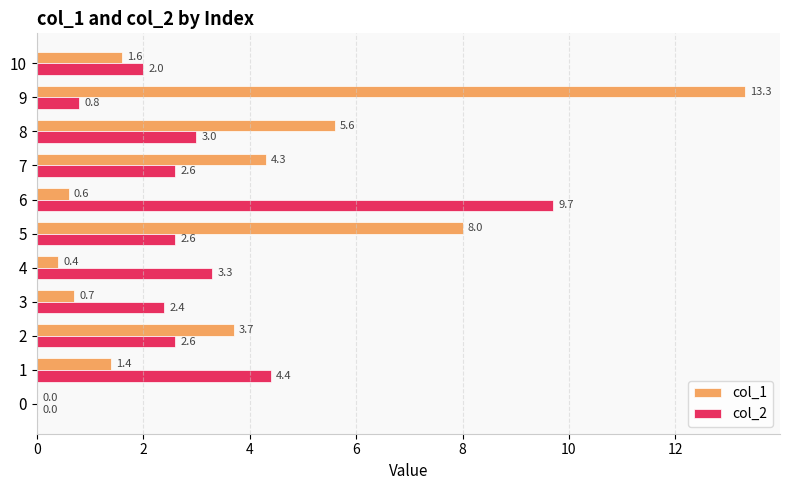

Where is col_2 nearest to the value 4?

1